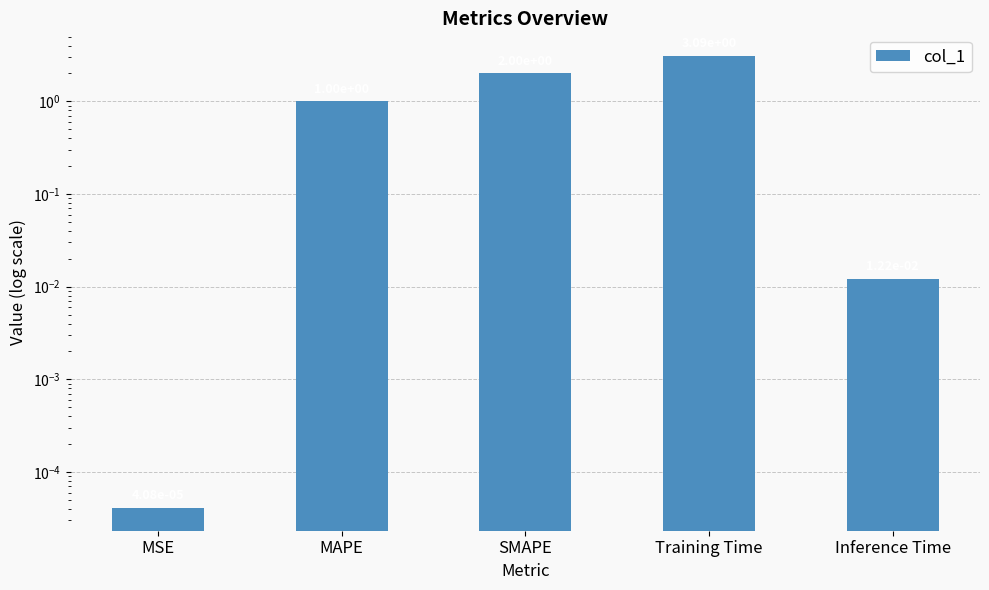

Is it true that the value at MSE is 0.0?

False